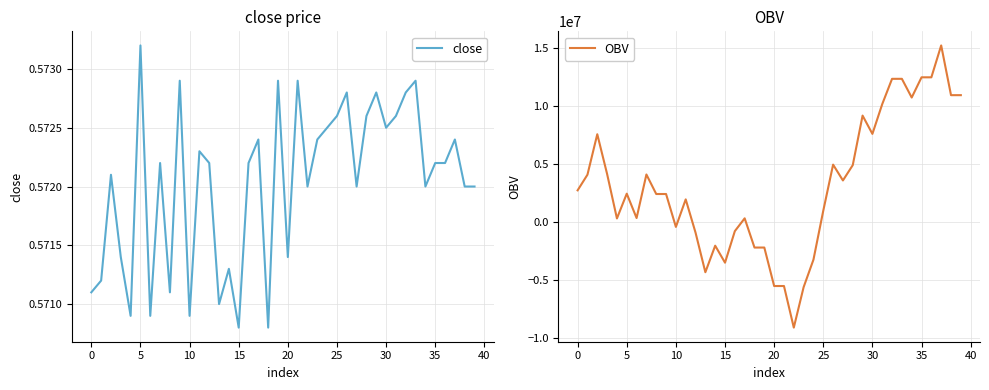

Which category has the highest value in the close series?

5